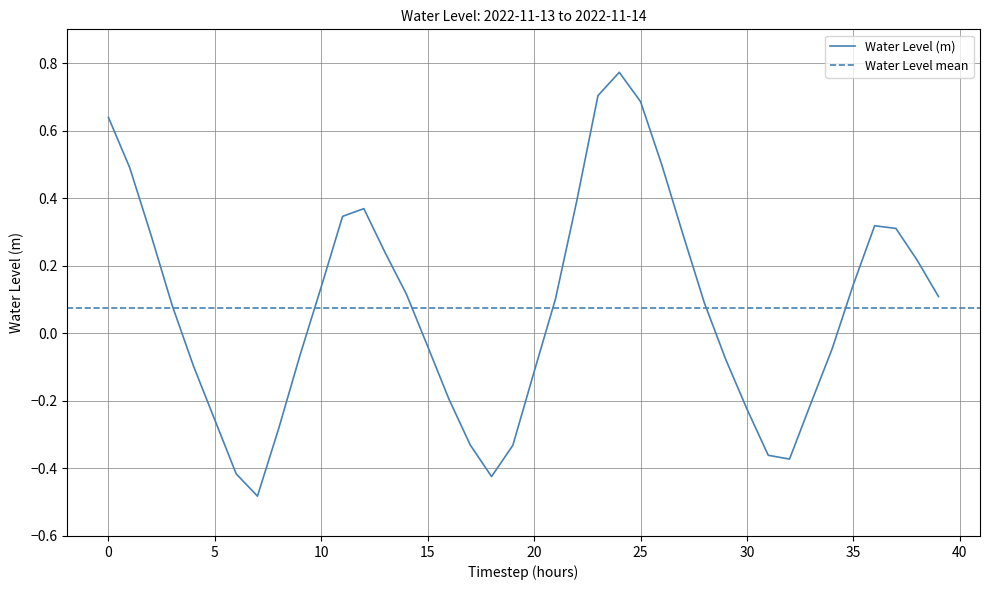

The value of Water Level (m) at 20 is -0.2. True or false?

False